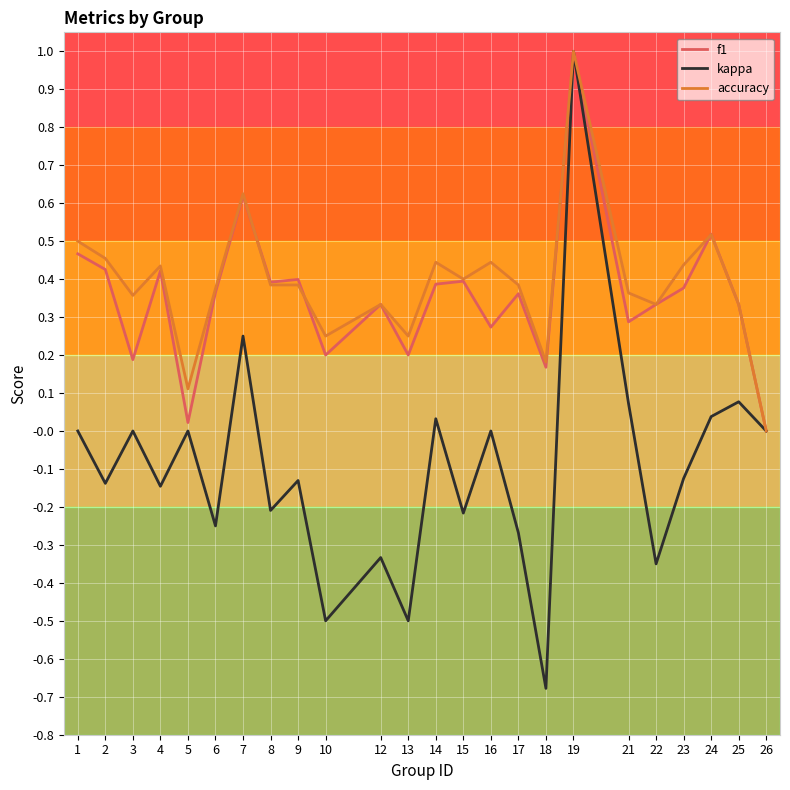

Count the number of categories in the chart.

24